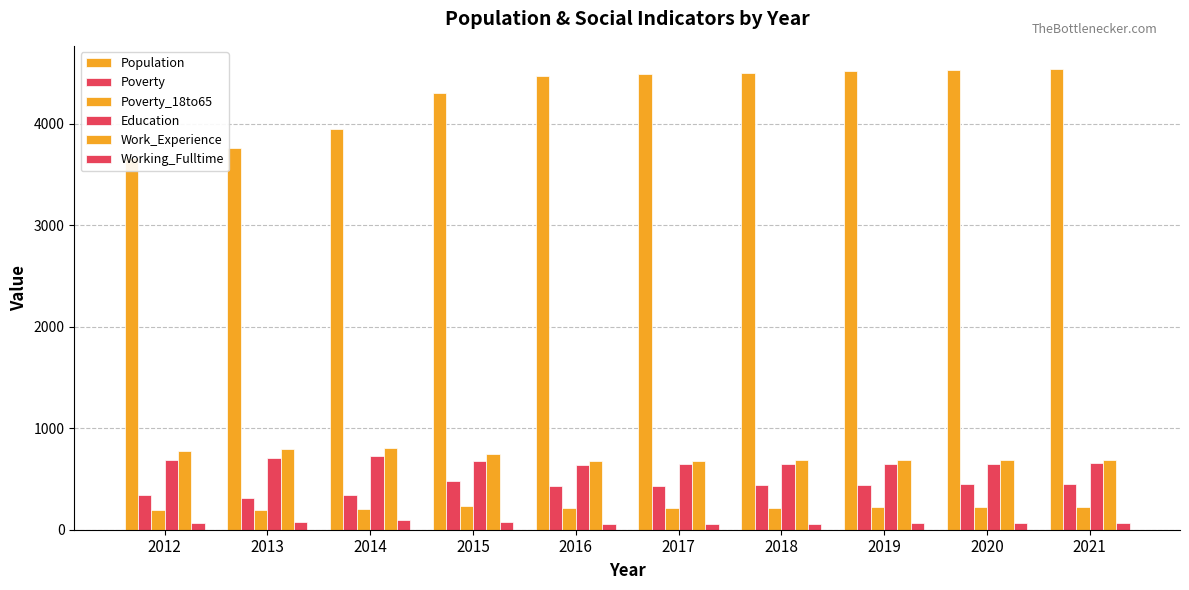

At how many categories does at least one series exceed 2423?

10